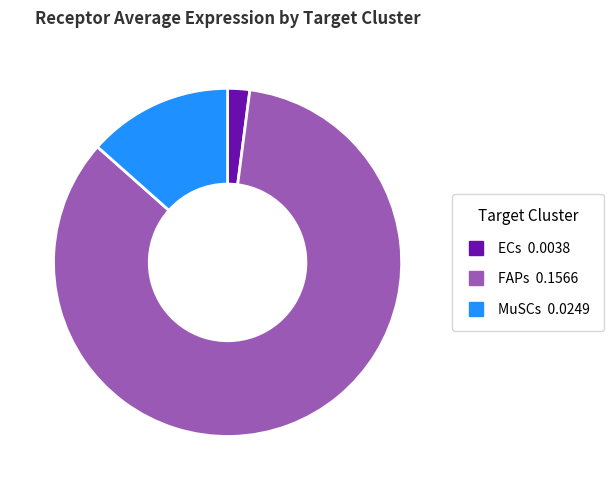

Is there any slice that represents more than half of the pie?

Yes